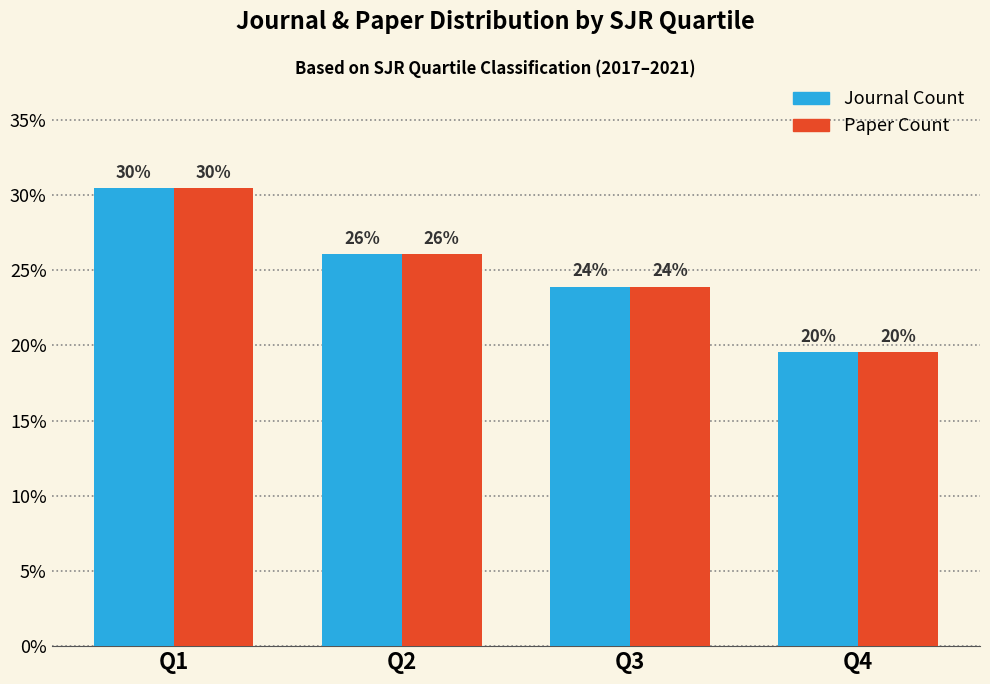

Which category has the lowest value across all series?

Q4